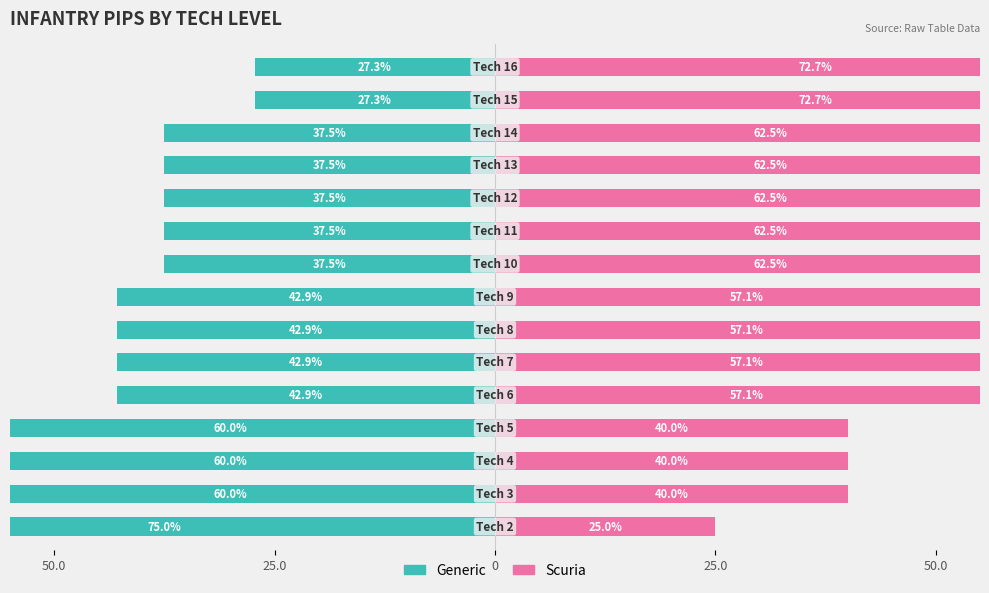

How many bars are there in total?

30